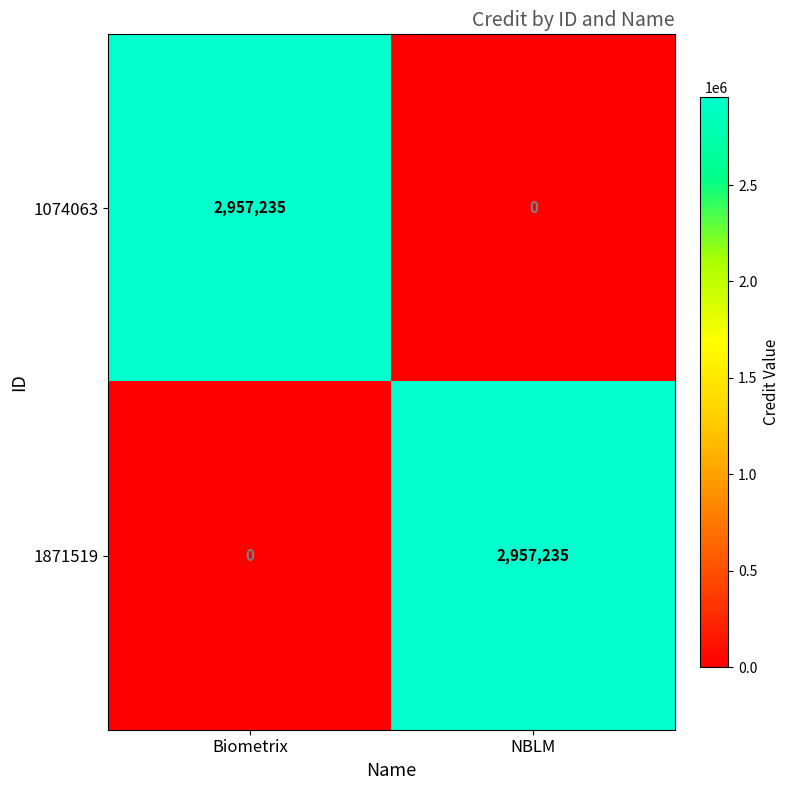

What is the difference between the highest and lowest values at NBLM?

2957235